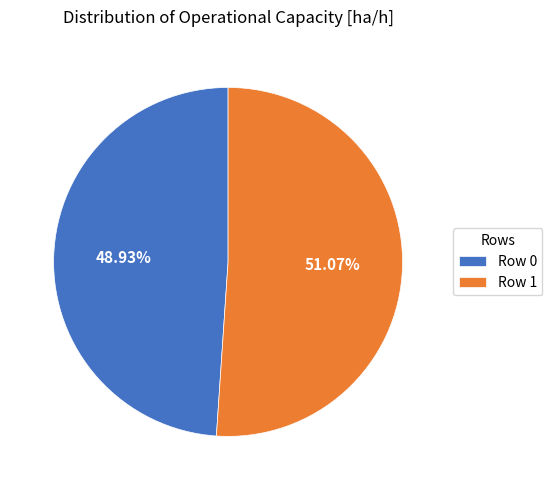

Approximately how many times larger is the value at Row 0 compared to Row 1?

1.0